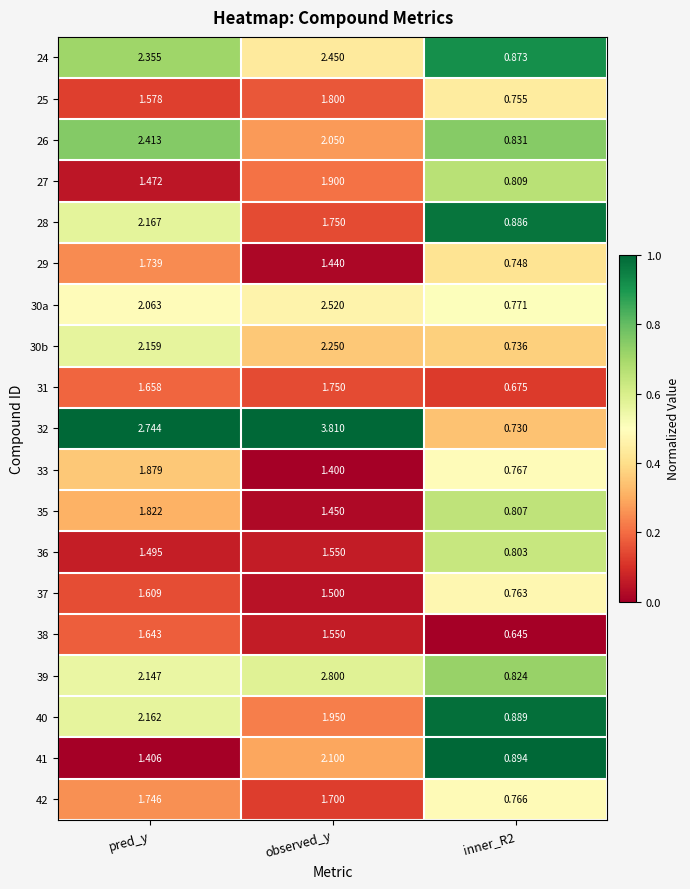

Which series has the largest total across all categories?

32